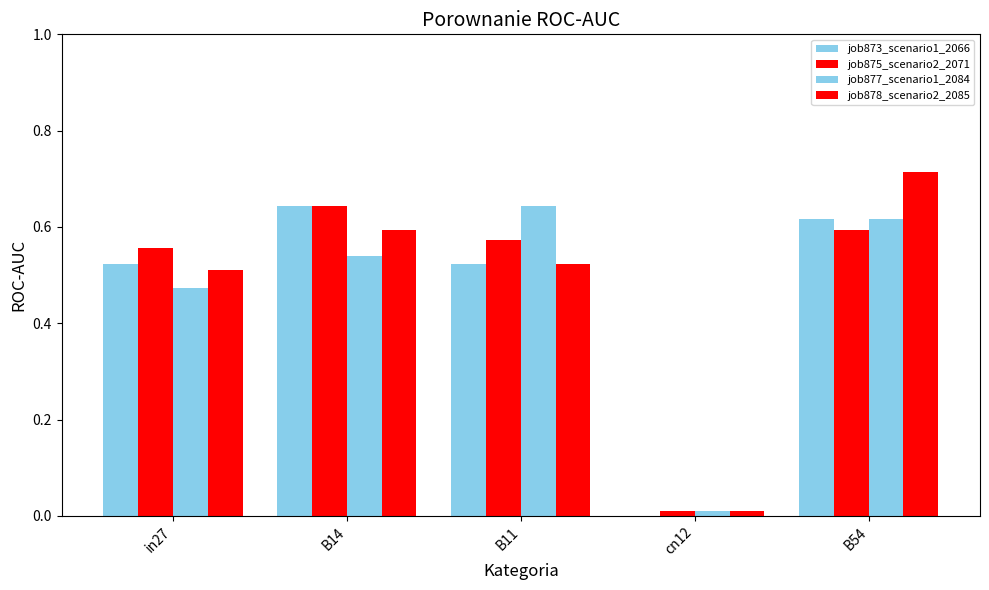

How many distinct data groups are displayed?

4